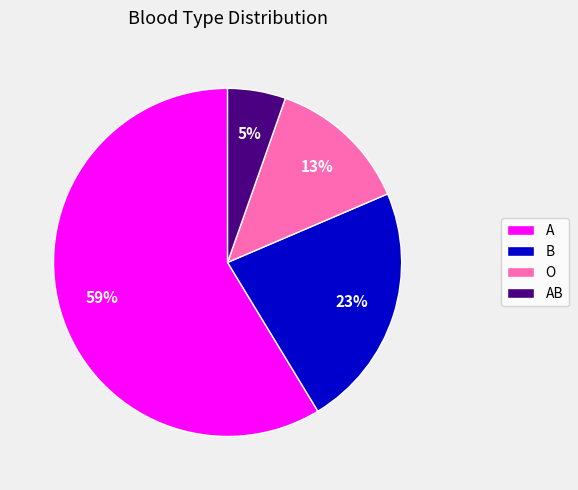

Count the number of slices in the pie.

4